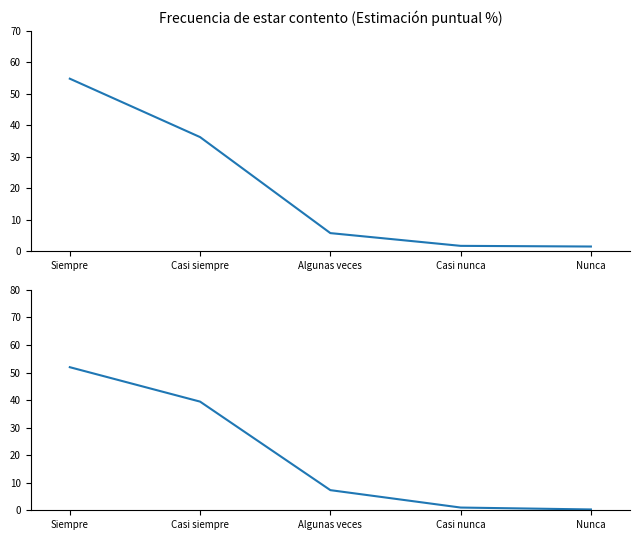

True or false: there are more than 2 points higher than both neighbors.

False